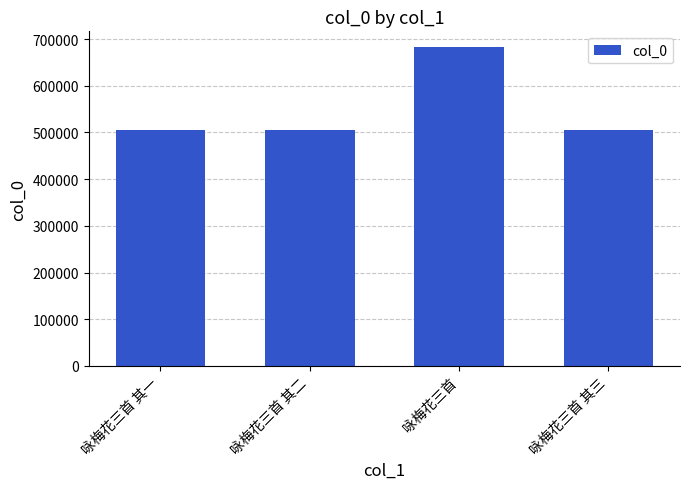

What is the maximum value shown in the chart?

682330